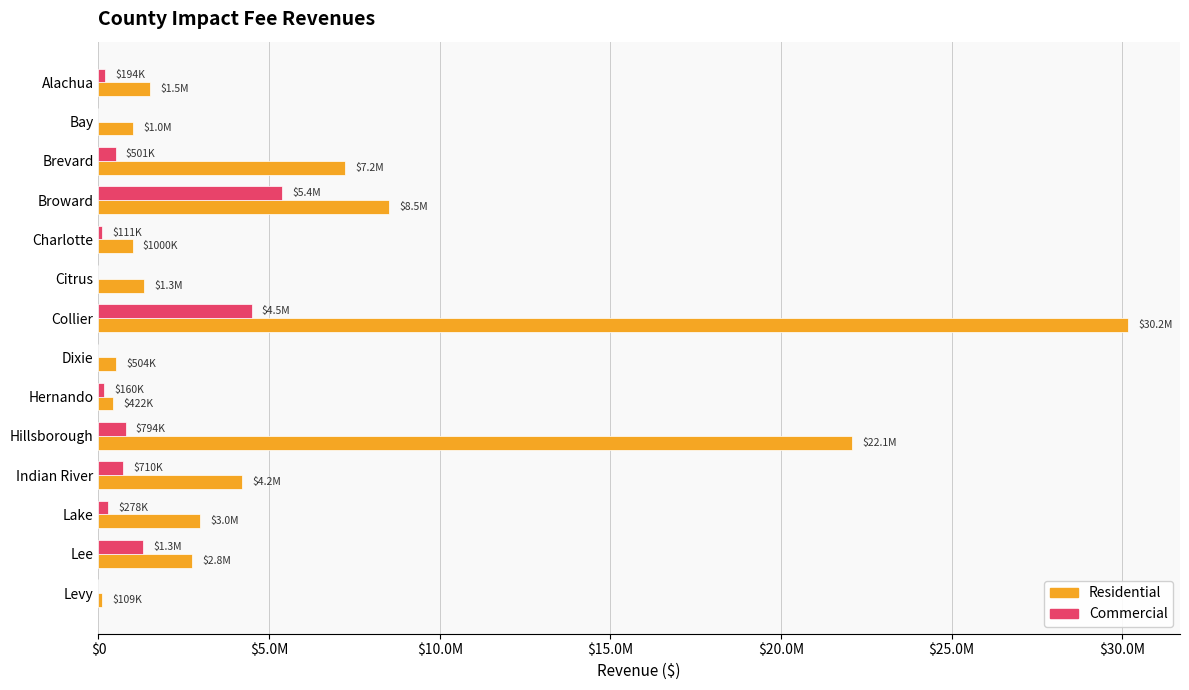

What position from the right is Levy?

1